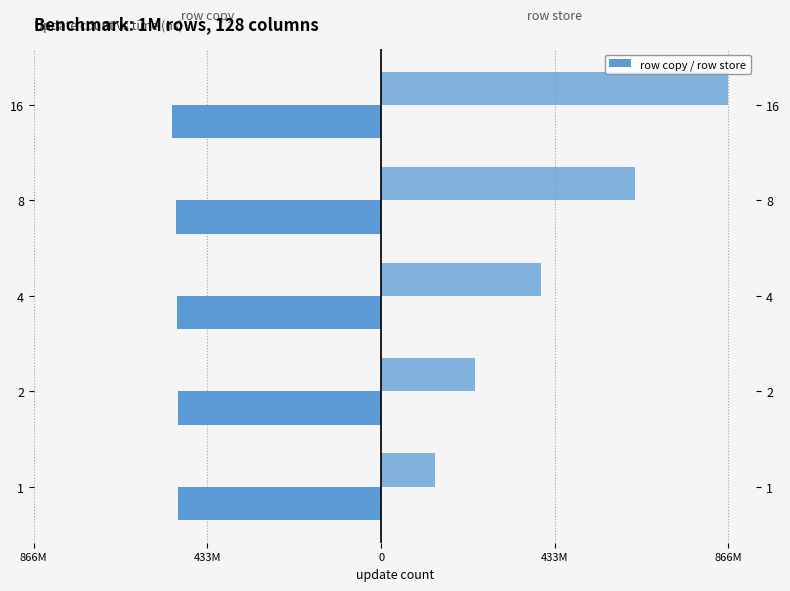

What is the minimum value shown in the chart?

-521101861